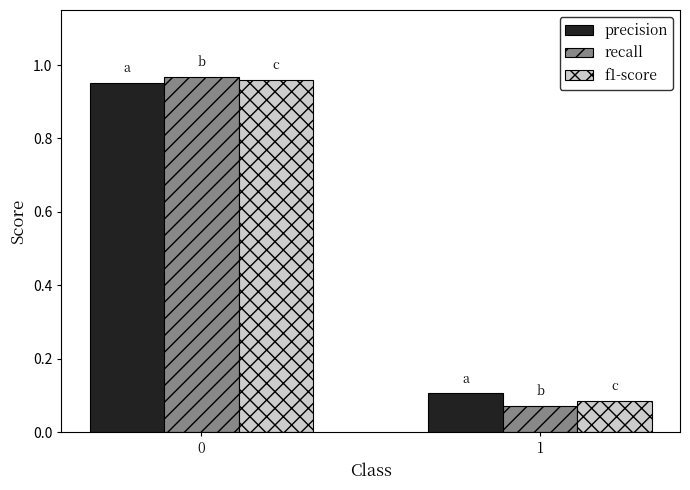

Rank the series at 1 from highest to lowest value.

precision, f1-score, recall